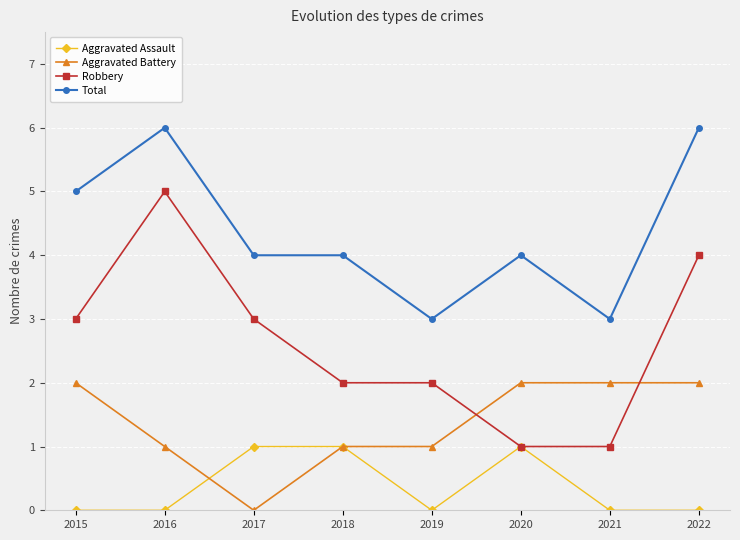

What are all the series names shown in the legend?

Aggravated Assault, Aggravated Battery, Robbery, Total